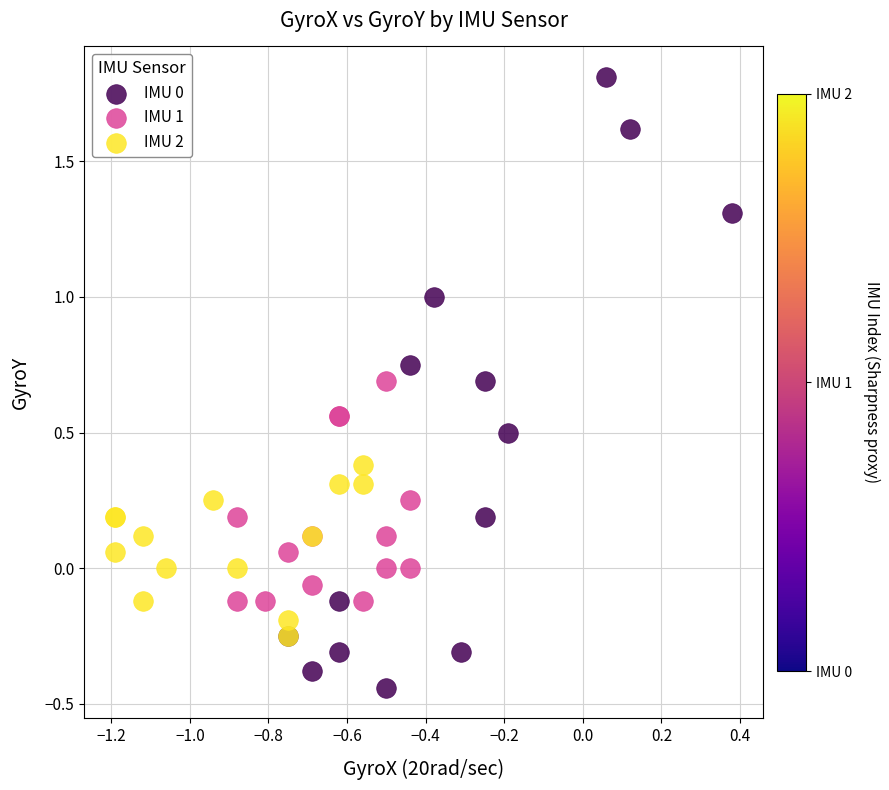

What are all the series names shown in the legend?

IMU 0, IMU 1, IMU 2